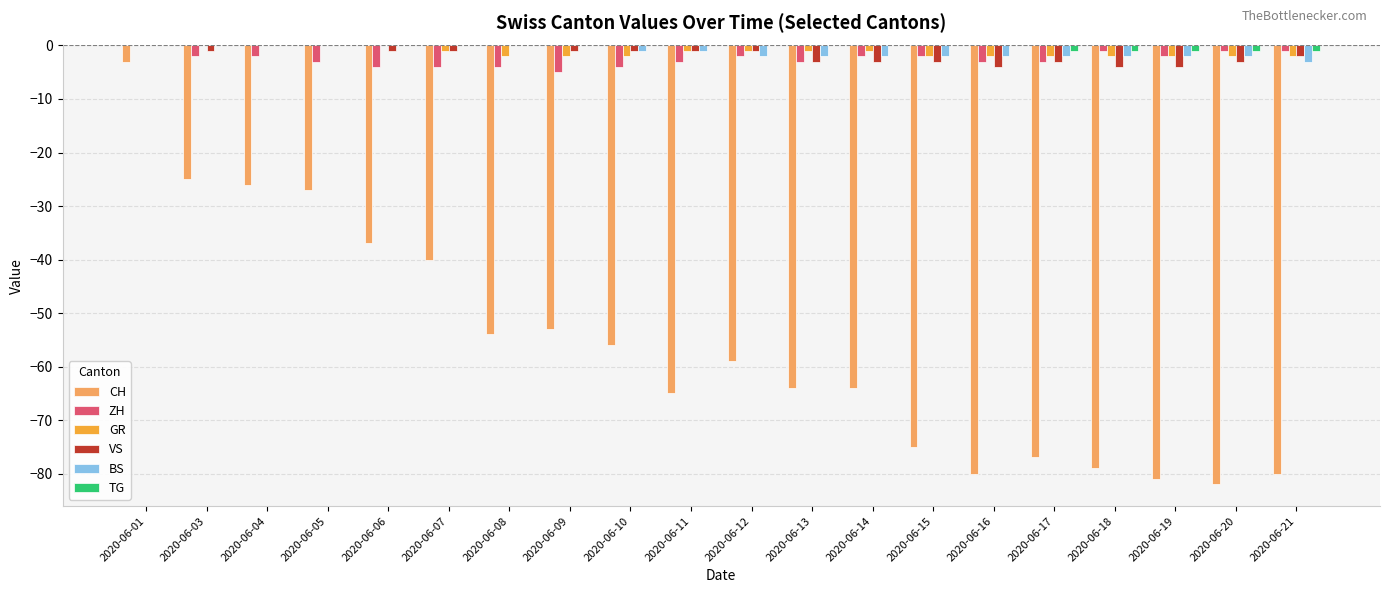

Which category has the highest value in the CH series?

2020-06-01